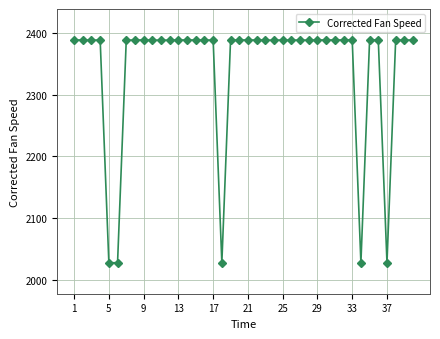

What is the average value?

2343.0